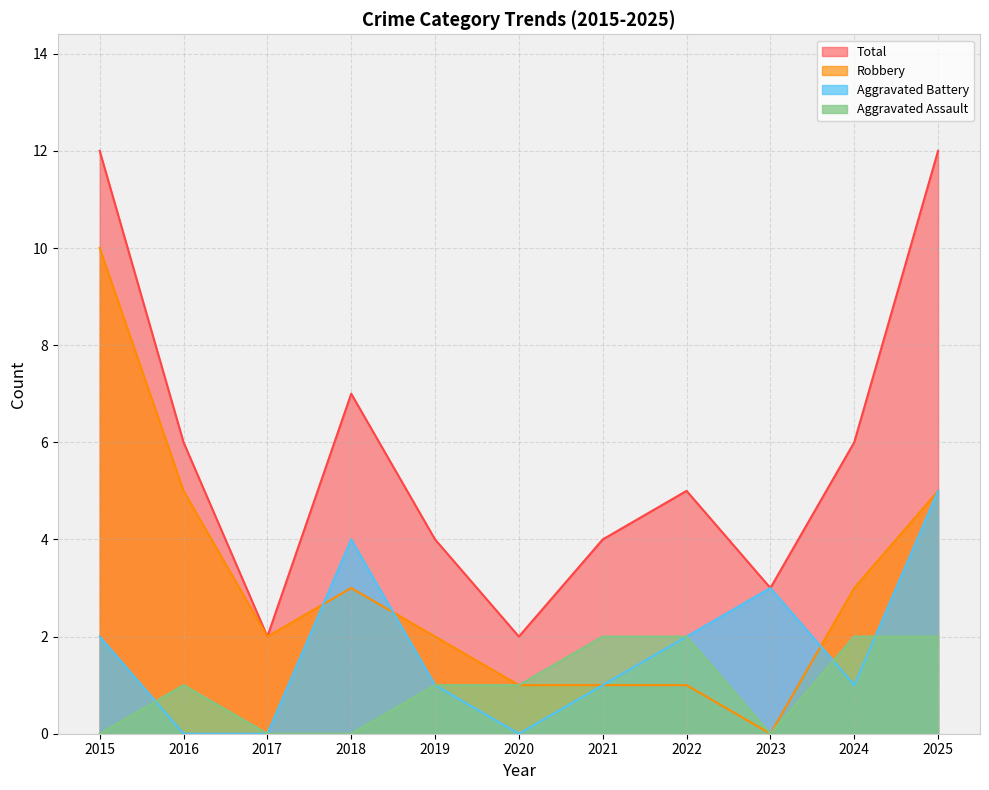

What is the spread (max minus min) of values at 2018?

7